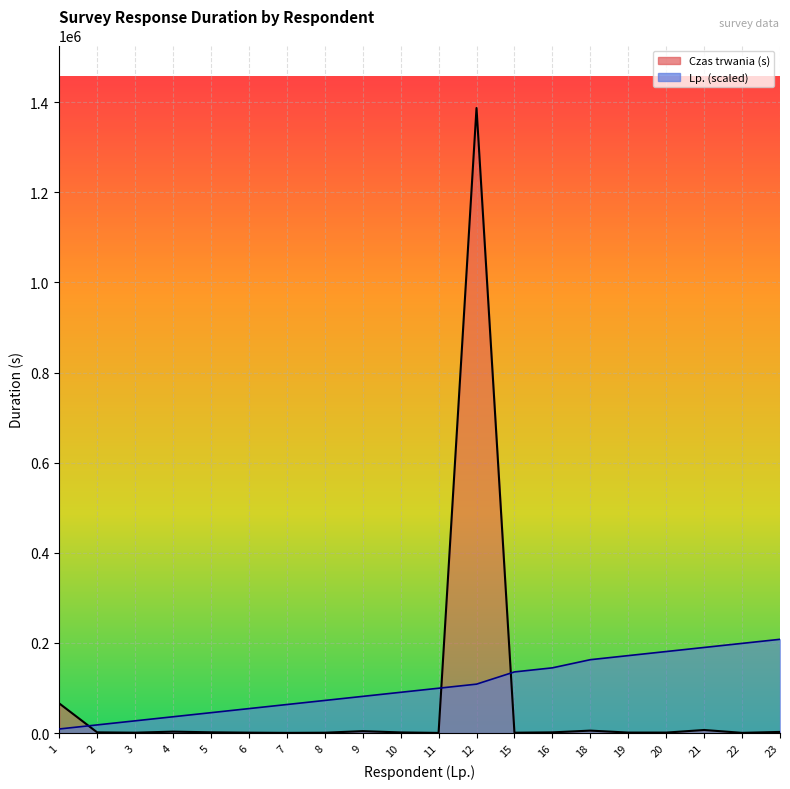

What is the sum of the Czas trwania (s) values at 7 and 4?

3583.0